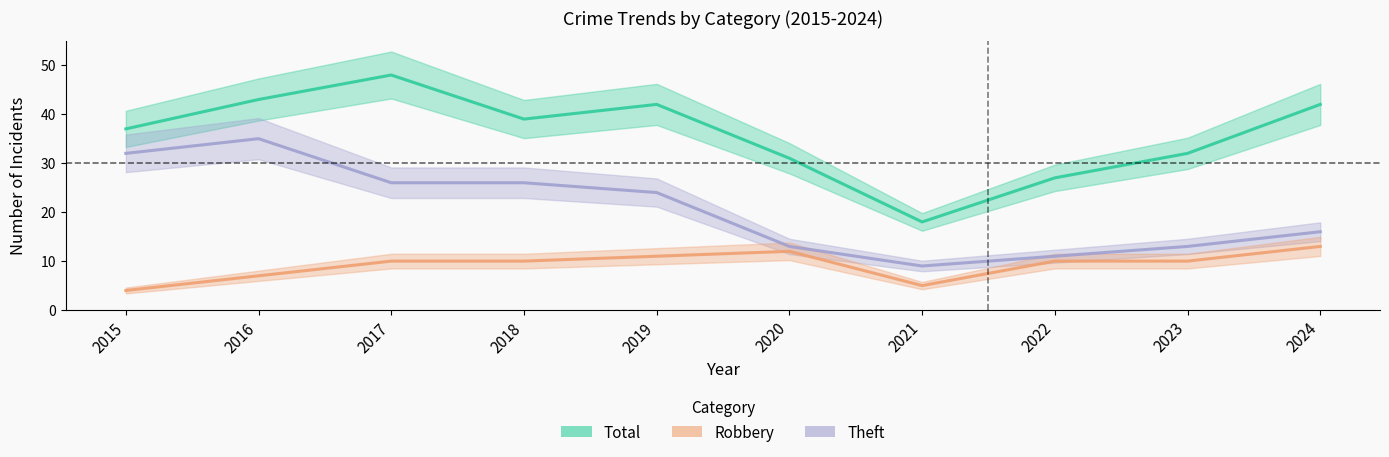

What are all the series names shown in the legend?

Total, Theft, Robbery